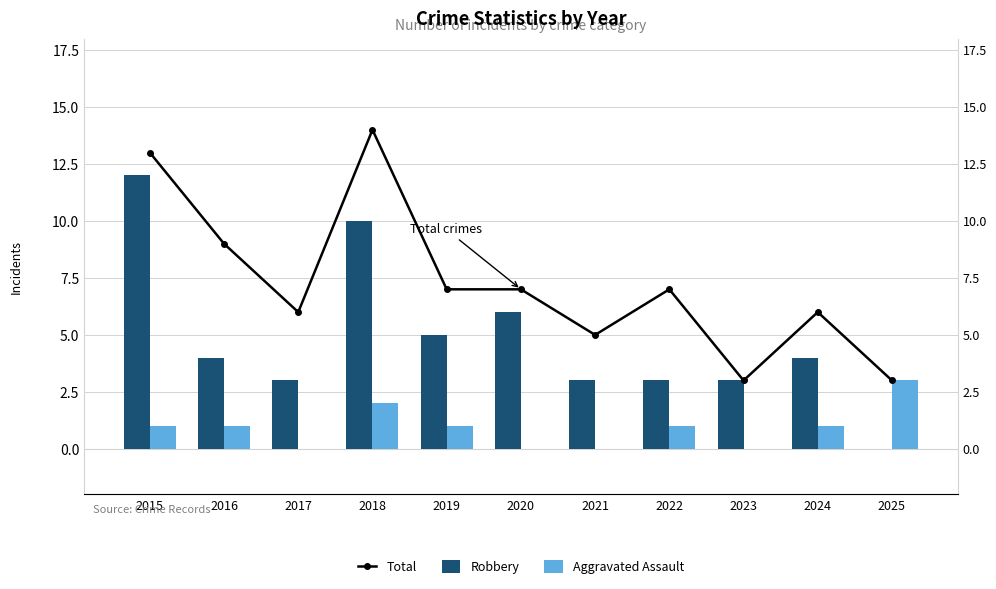

Is it true that Robbery equals 4 at 2016?

True